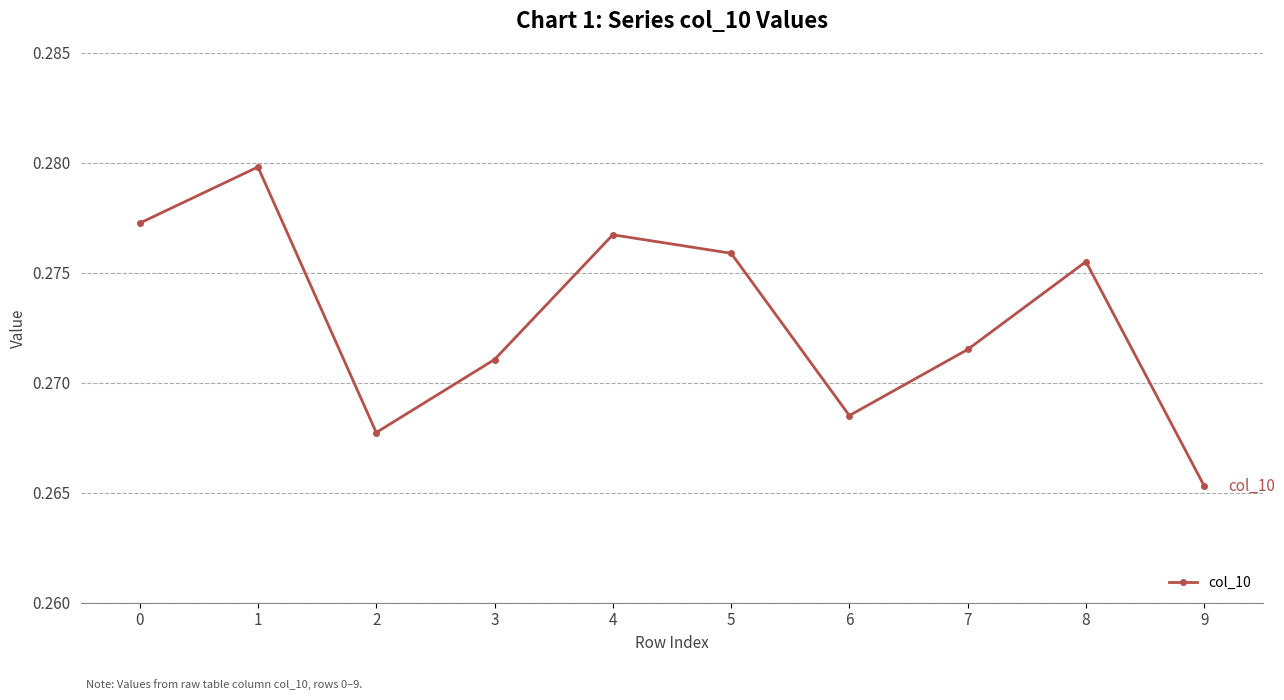

How many points are higher than both their immediate neighbors (excluding endpoints)?

3